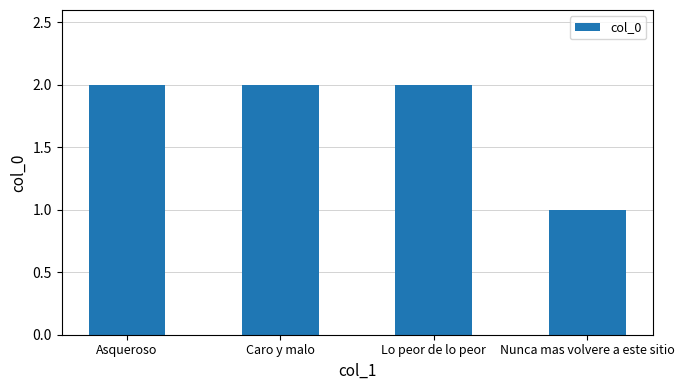

Between Nunca mas volvere a este sitio and Caro y malo, which is larger?

Caro y malo